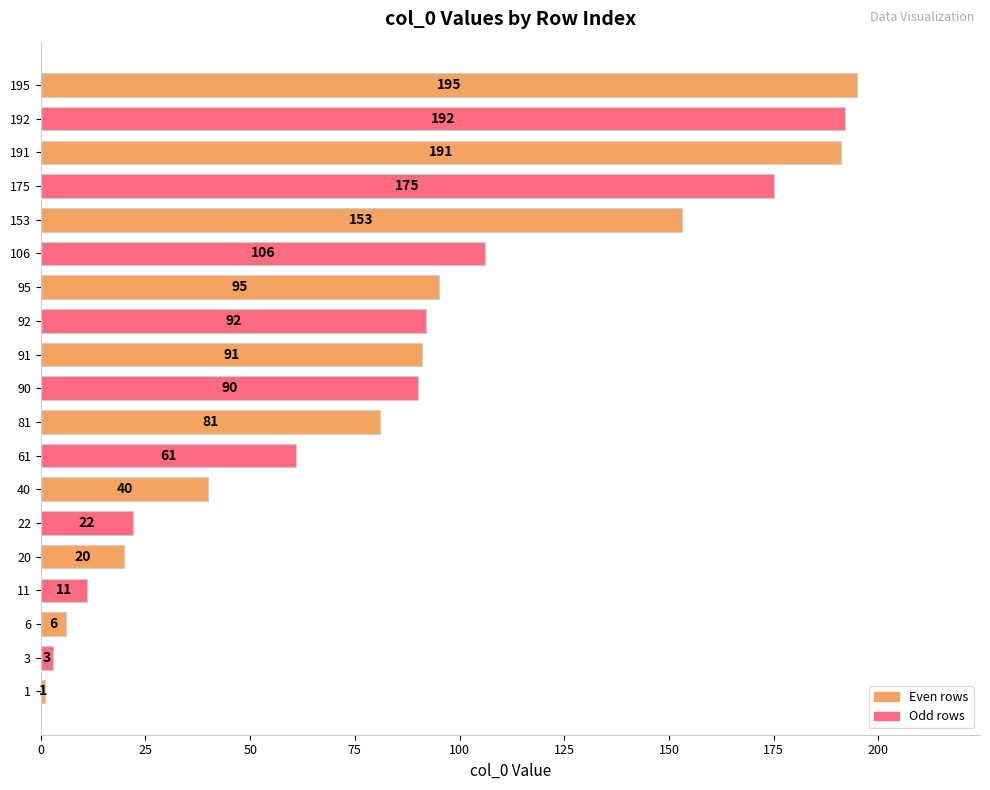

Rank the categories by value from lowest to highest.

1, 3, 6, 11, 20, 22, 40, 61, 81, 90, 91, 92, 95, 106, 153, 175, 191, 192, 195